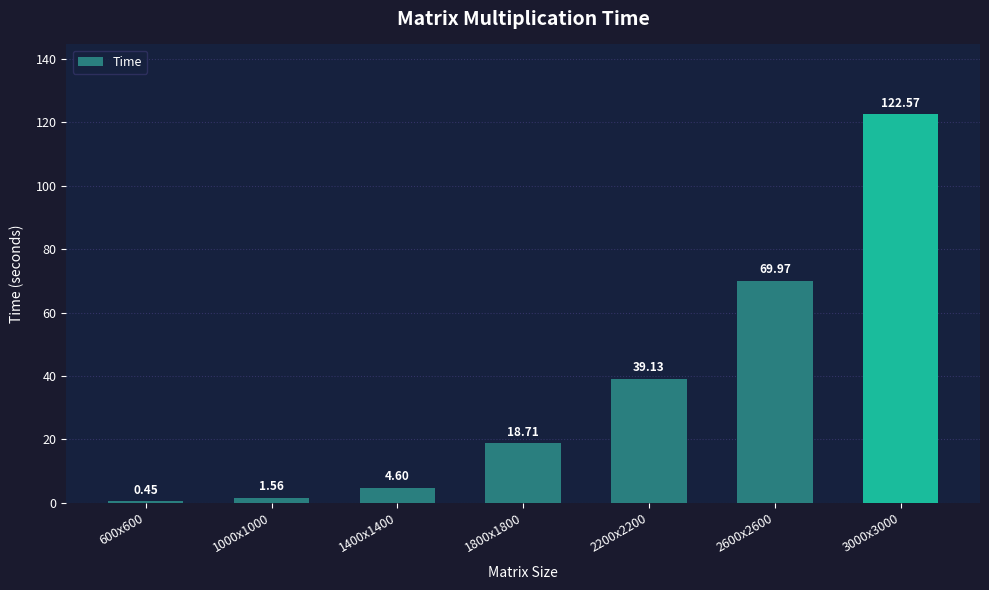

How many bars are there in total?

7